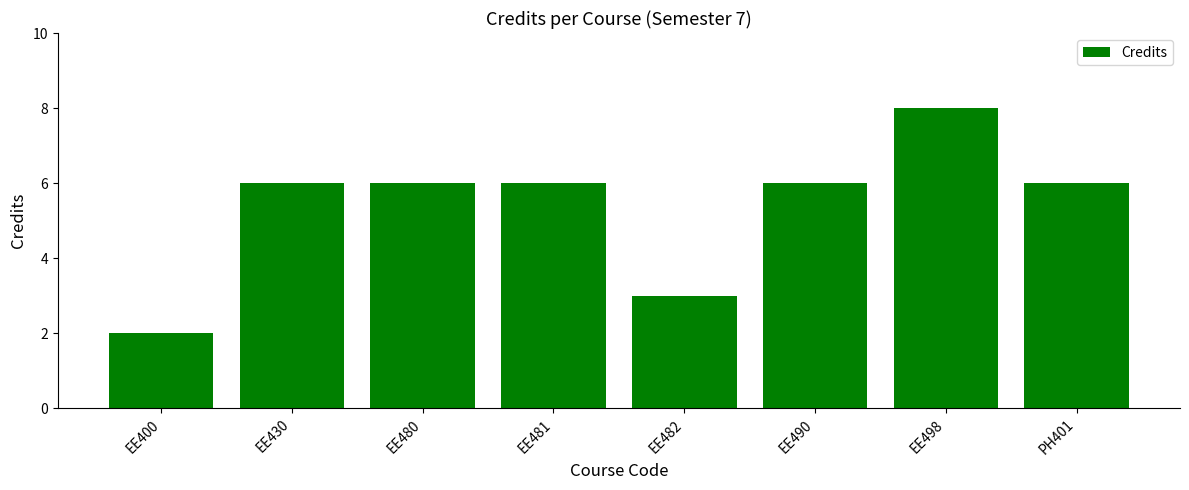

Reading left to right, list all the values displayed in this chart.

2	6	6	6	3	6	8	6